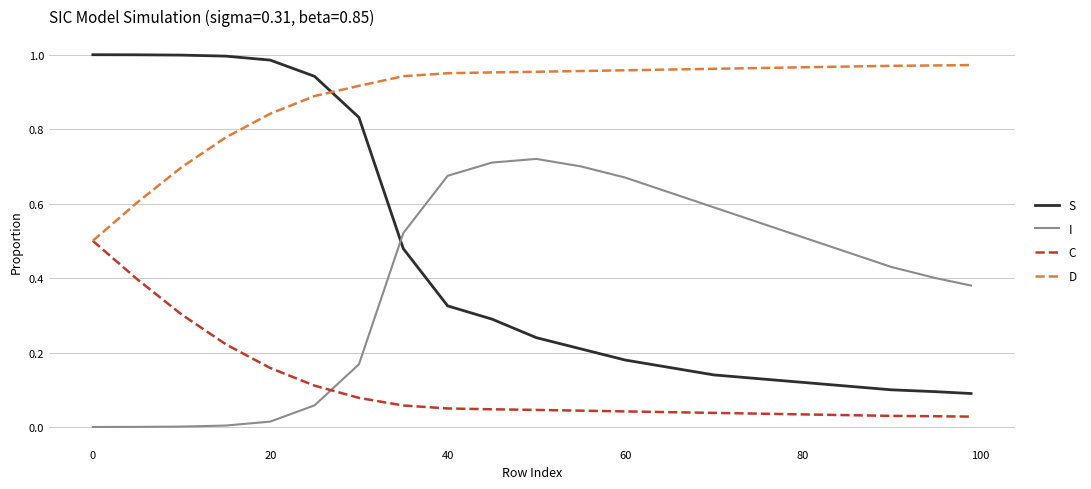

What are all the series names shown in the legend?

S, I, C, D